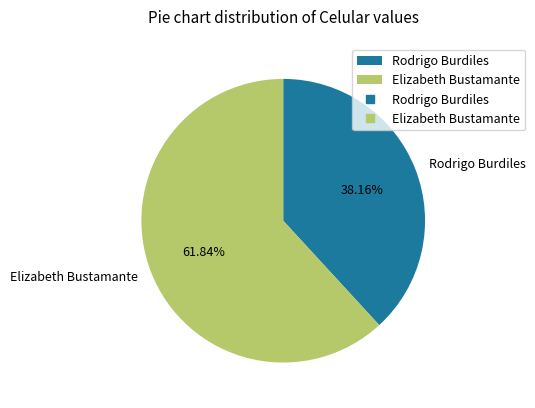

What percentage is the Rodrigo Burdiles slice, to the nearest percent?

38%